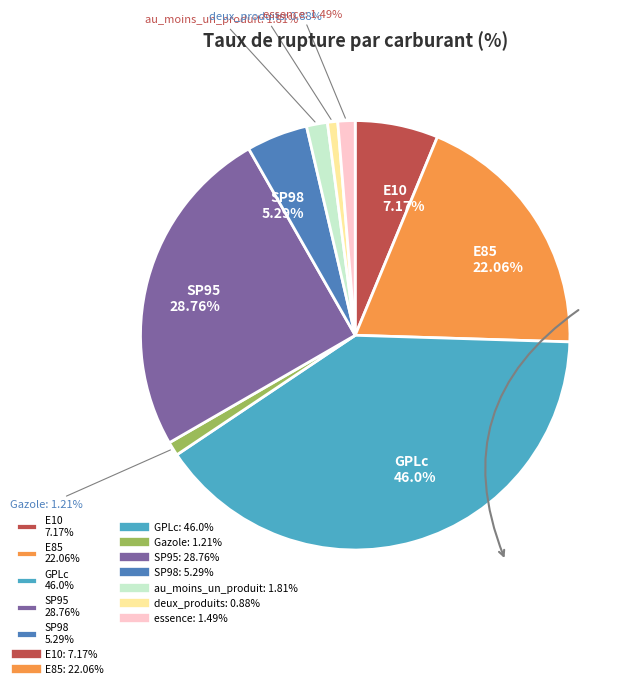

True or false: au_moins_un_produit accounts for 15% of the total.

False